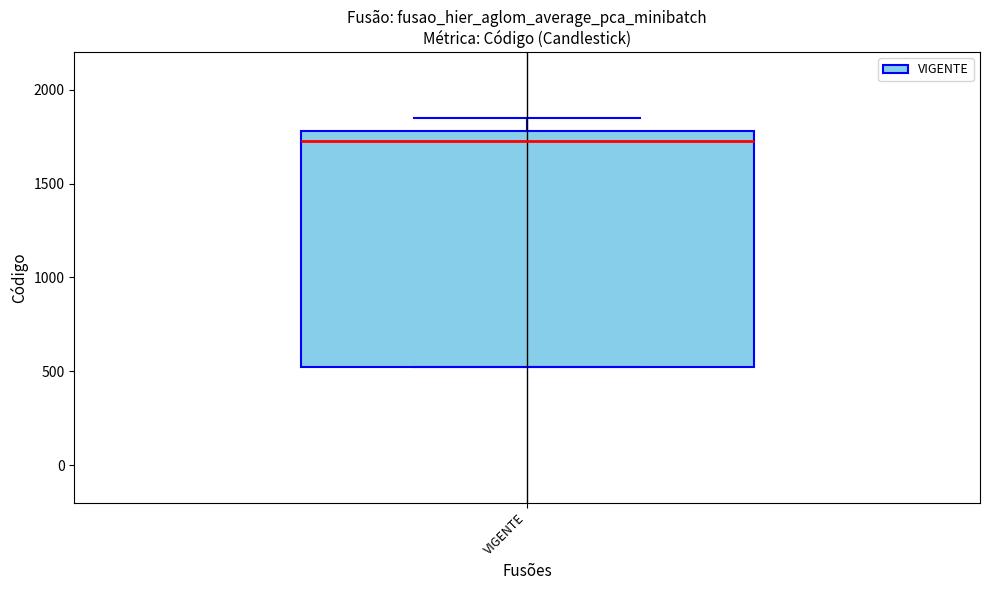

Read this box plot against the y-axis: the position of the median line, the range covered by the box, and the ends of both whiskers. The values are not printed on the chart, so give them approximately, as read against the axis.

median 1750, box 500 to 1800, whiskers 500 to 1850